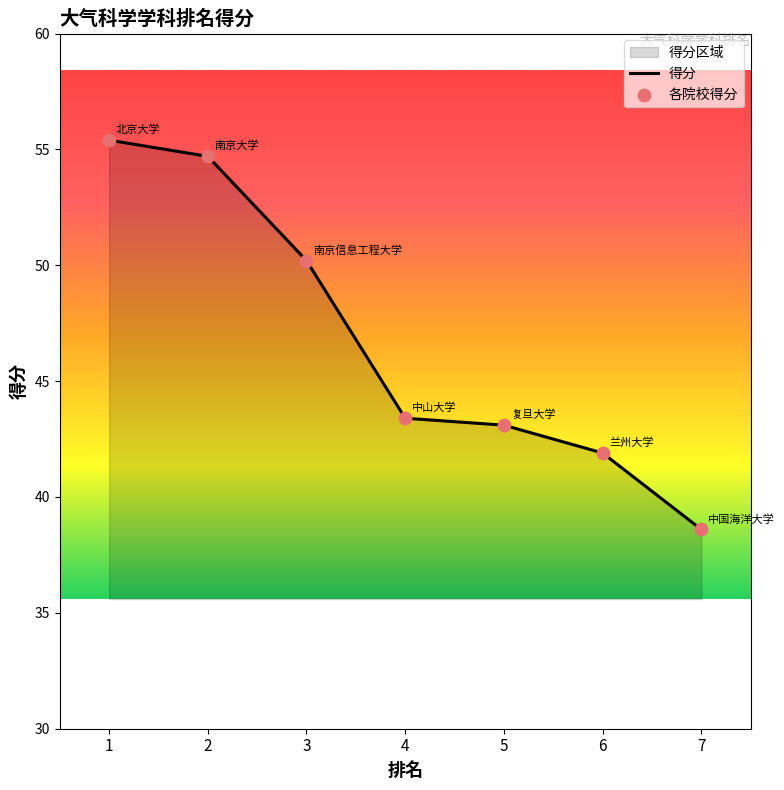

What is the change in value from 3 to 7?

-11.6